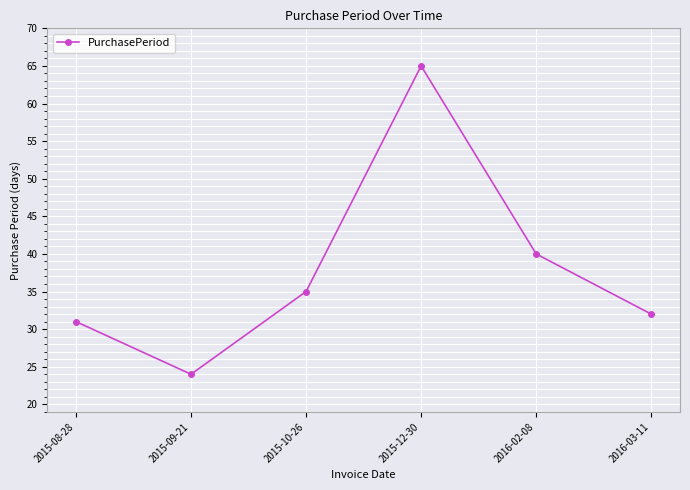

What is the average value?

38